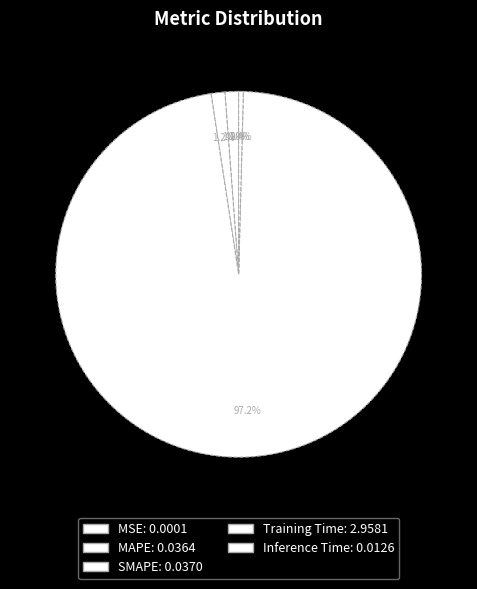

Count the number of slices in the pie.

5